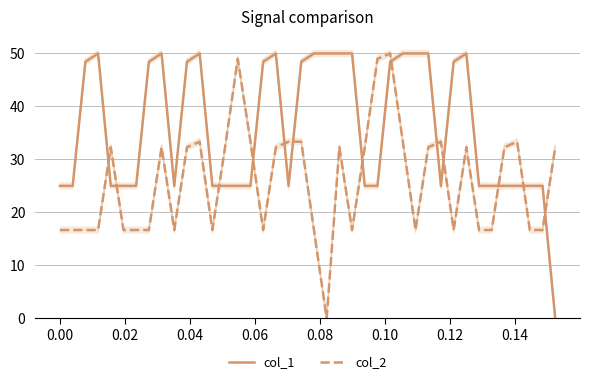

What is the value of the col_1 point at the 7th from the left?

25.0